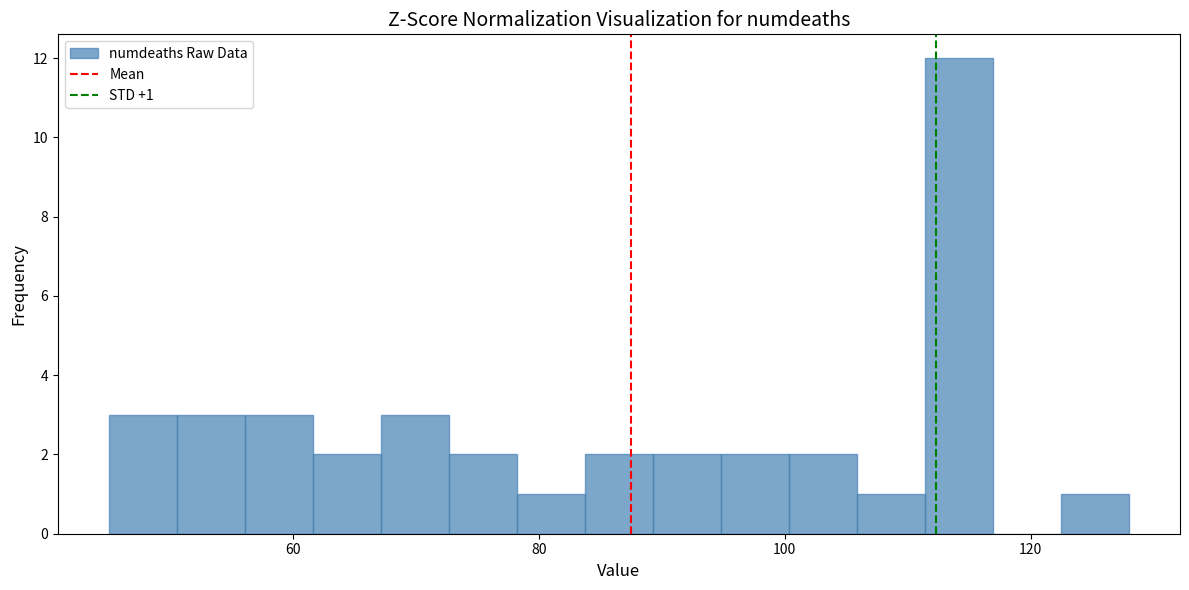

Around what value on the x-axis is the tallest bar? Give the approximate position of its centre, as read against the axis.

114